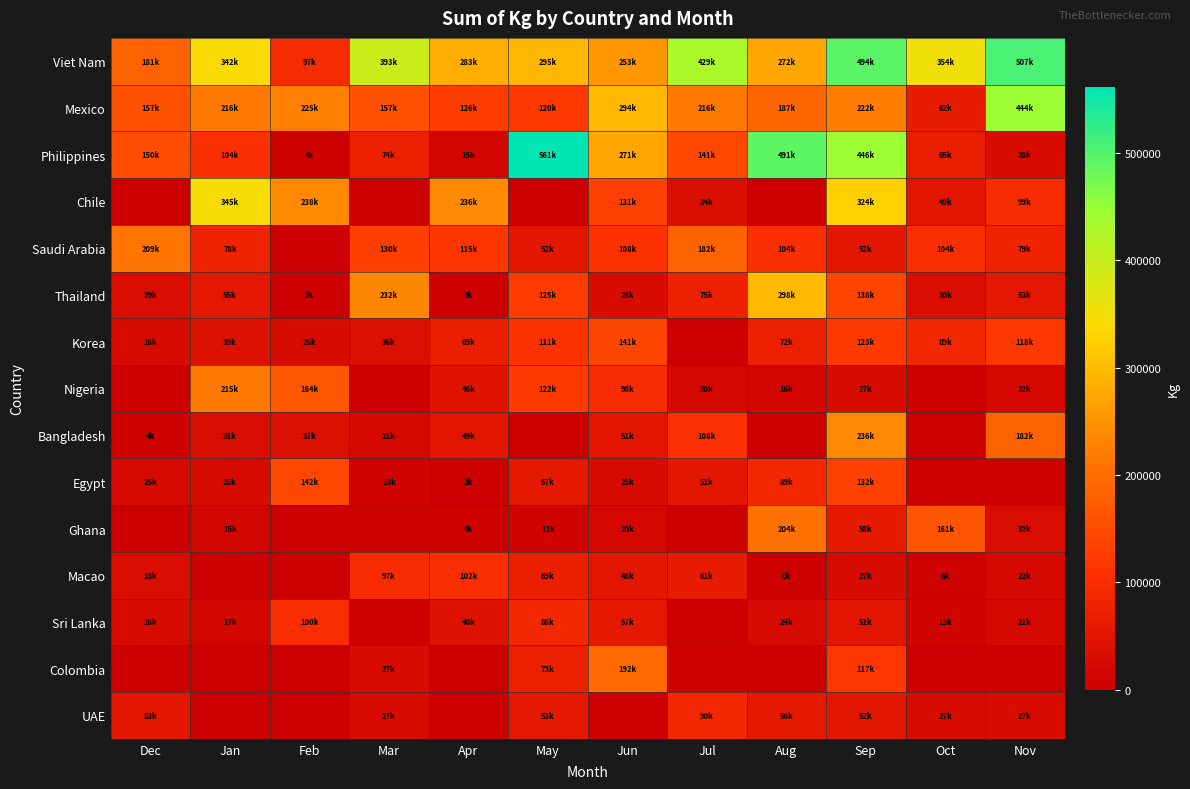

Between Nov and Sep, which is larger?

Nov